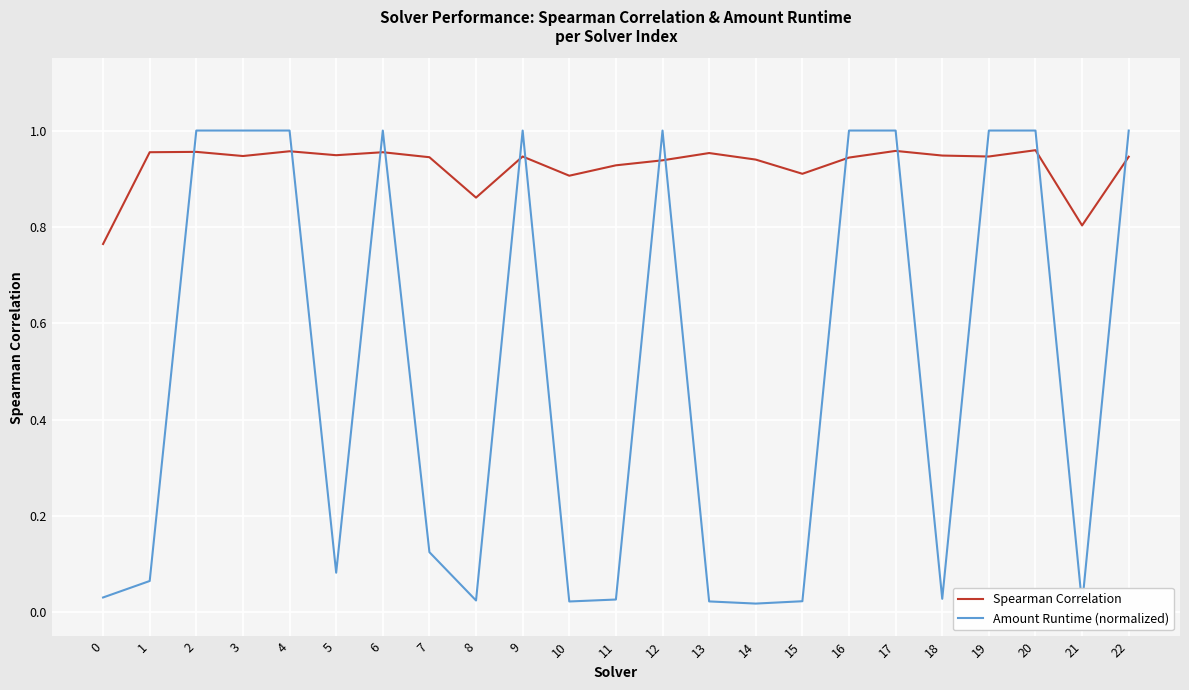

True or false: Spearman Correlation has more than 0 interior local peaks.

True